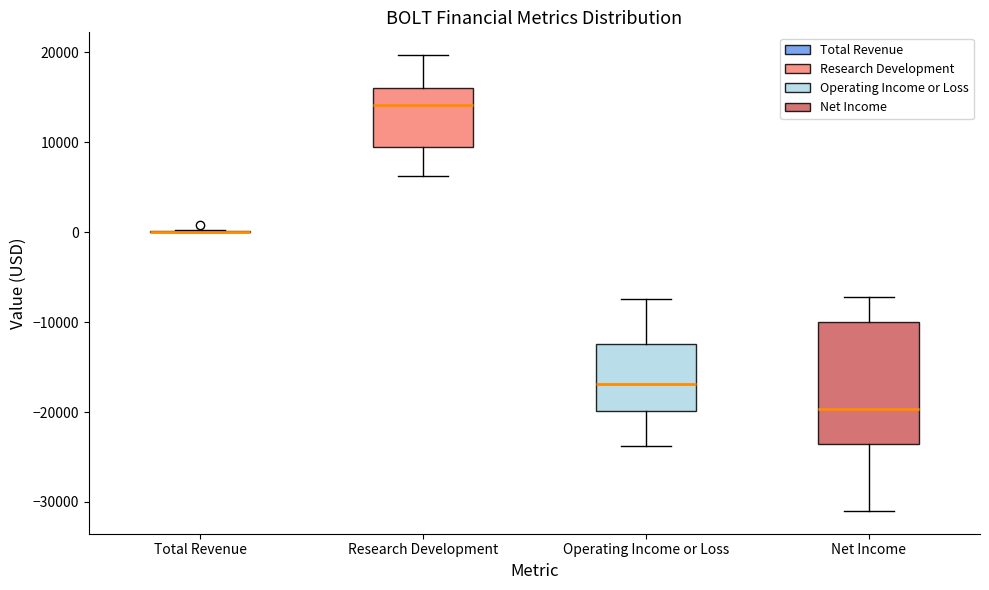

Reading left to right, transcribe this box plot: for each box, give where its median line is, the range the box spans, and where its two whiskers end, as read against the y-axis. The values are not printed on the chart, so give them approximately, as read against the axis.

Total Revenue: box collapsed to a line at 0, whiskers 0 to 0
Research Development: median 14000, box 10000 to 16000, whiskers 6000 to 20000
Operating Income or Loss: median -17000, box -20000 to -12000, whiskers -24000 to -7000
Net Income: median -20000, box -24000 to -10000, whiskers -31000 to -7000